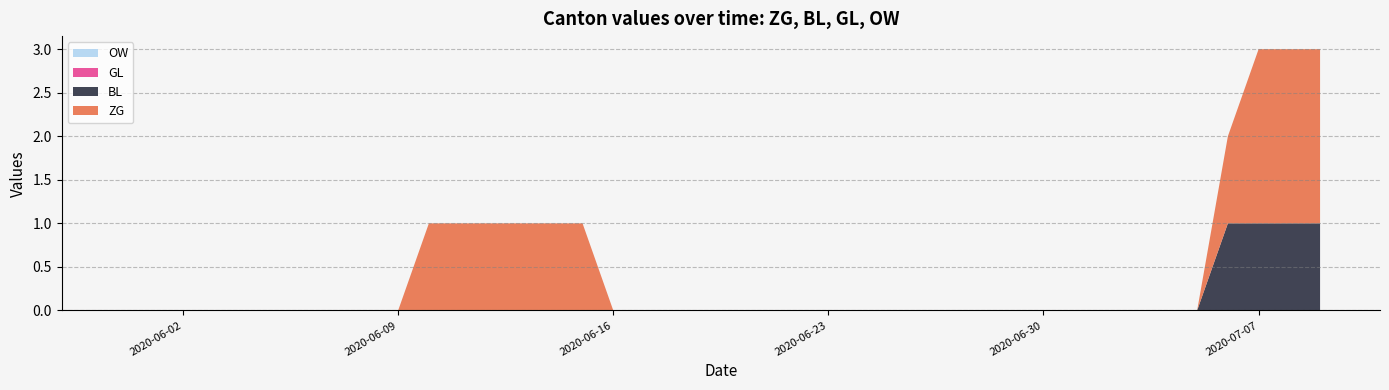

Reading right to left, what are all the values shown in this chart?

ZG: 2	2	2	1	0	0	0	0	0	0	0	0	0	0	0	0	0	0	0	0	0	0	0	0	1	1	1	1	1	1	0	0	0	0	0	0	0	0	0	0
BL: 1	1	1	1	0	0	0	0	0	0	0	0	0	0	0	0	0	0	0	0	0	0	0	0	0	0	0	0	0	0	0	0	0	0	0	0	0	0	0	0
GL: 0	0	0	0	0	0	0	0	0	0	0	0	0	0	0	0	0	0	0	0	0	0	0	0	0	0	0	0	0	0	0	0	0	0	0	0	0	0	0	0
OW: 0	0	0	0	0	0	0	0	0	0	0	0	0	0	0	0	0	0	0	0	0	0	0	0	0	0	0	0	0	0	0	0	0	0	0	0	0	0	0	0